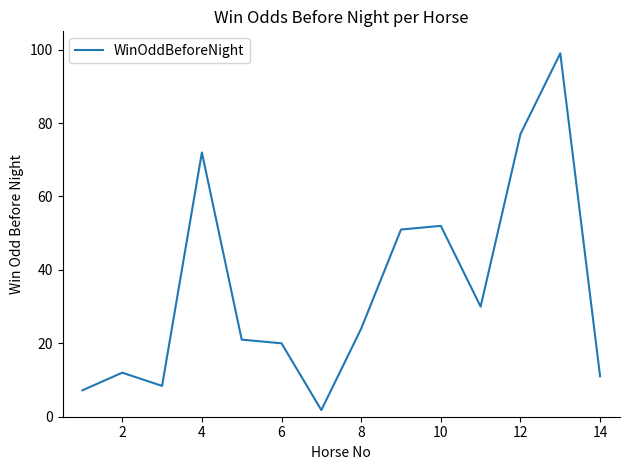

What is the difference between the maximum and minimum values?

97.2